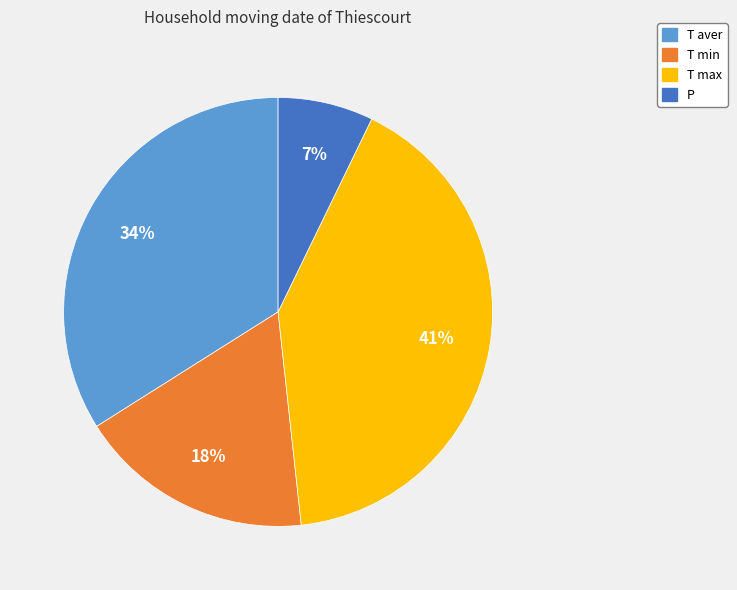

To the nearest percent, what is the average slice percentage?

25%